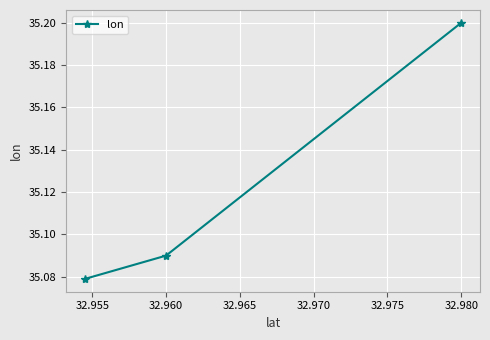

Is this an area chart (filled region under the line)?

No